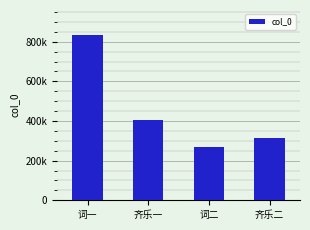

Are the bars horizontal?

No